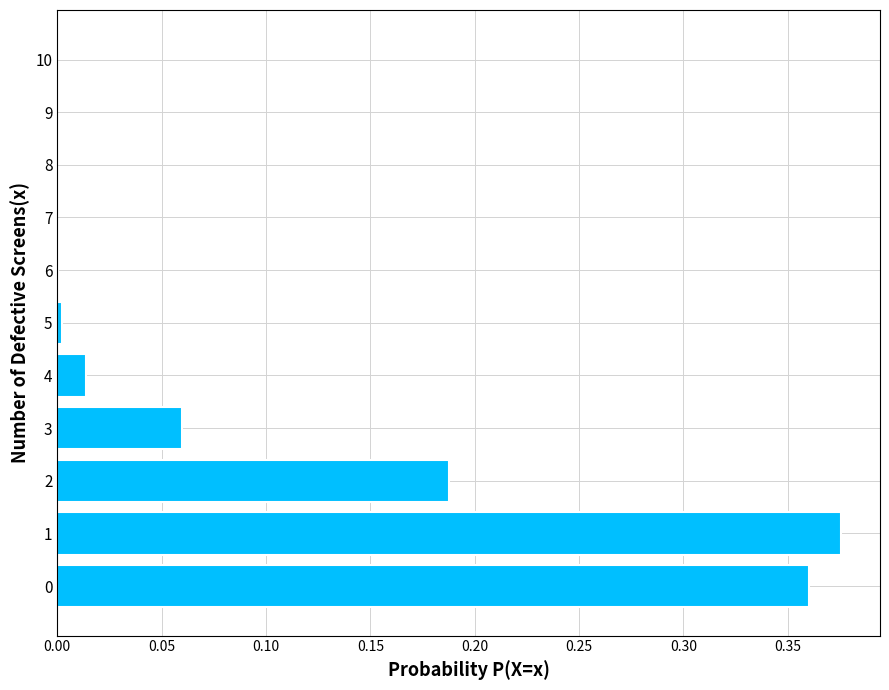

What is the sum of all values?

1.0